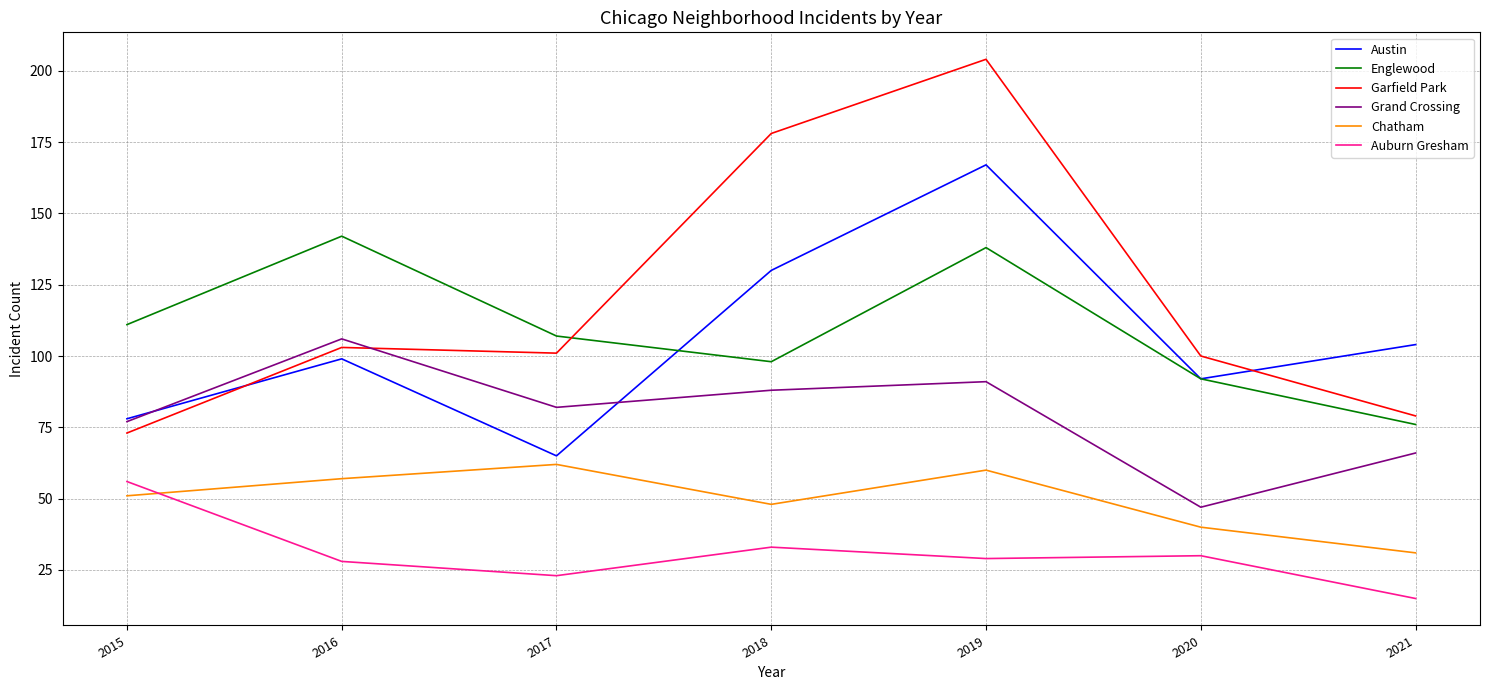

Reading right to left, what are all the values shown in this chart?

Austin: 104	92	167	130	65	99	78
Englewood: 76	92	138	98	107	142	111
Garfield Park: 79	100	204	178	101	103	73
Grand Crossing: 66	47	91	88	82	106	77
Chatham: 31	40	60	48	62	57	51
Auburn Gresham: 15	30	29	33	23	28	56